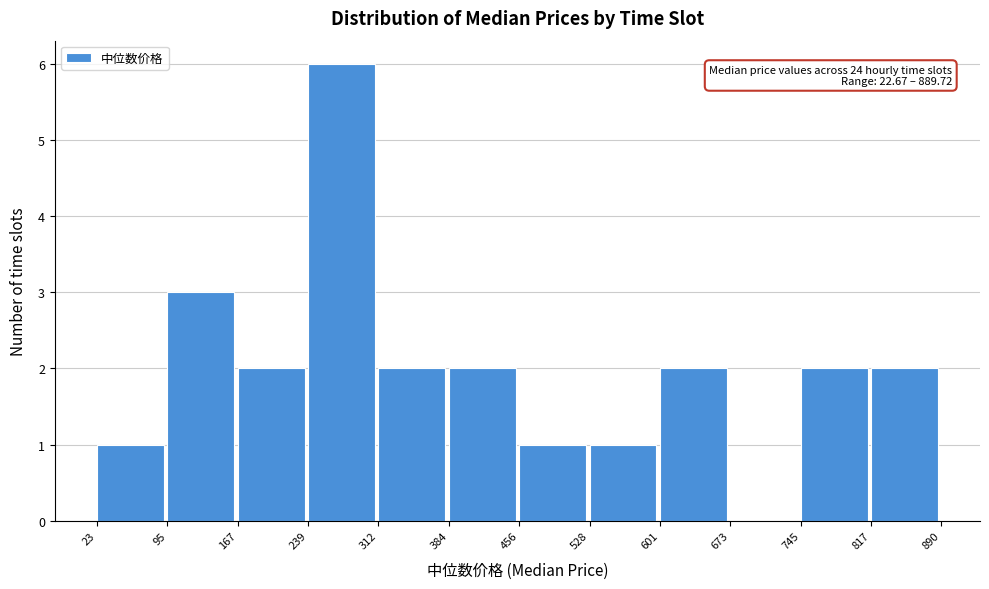

Over which range of the x-axis is the bar tallest?

239 to 312